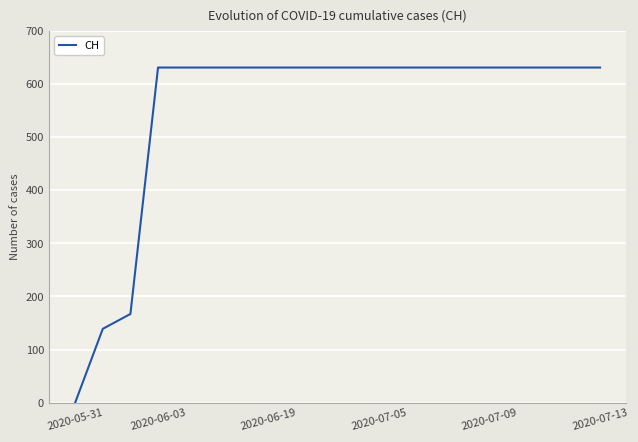

What is the greatest value displayed?

631